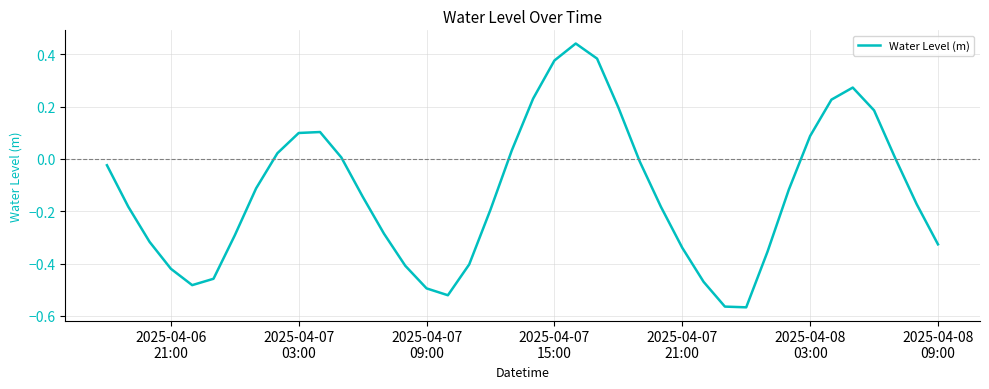

Does the chart have visible grid lines?

Yes